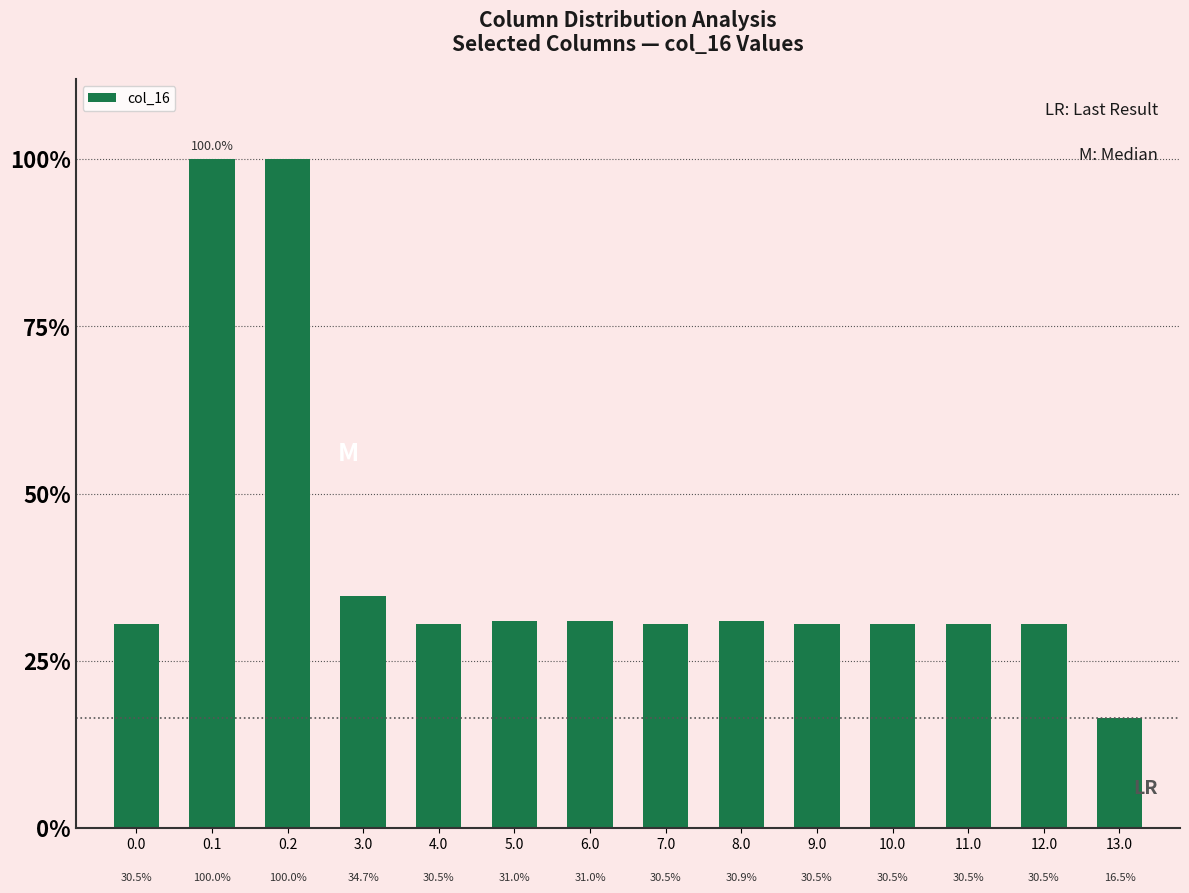

Count the number of categories in the chart.

14